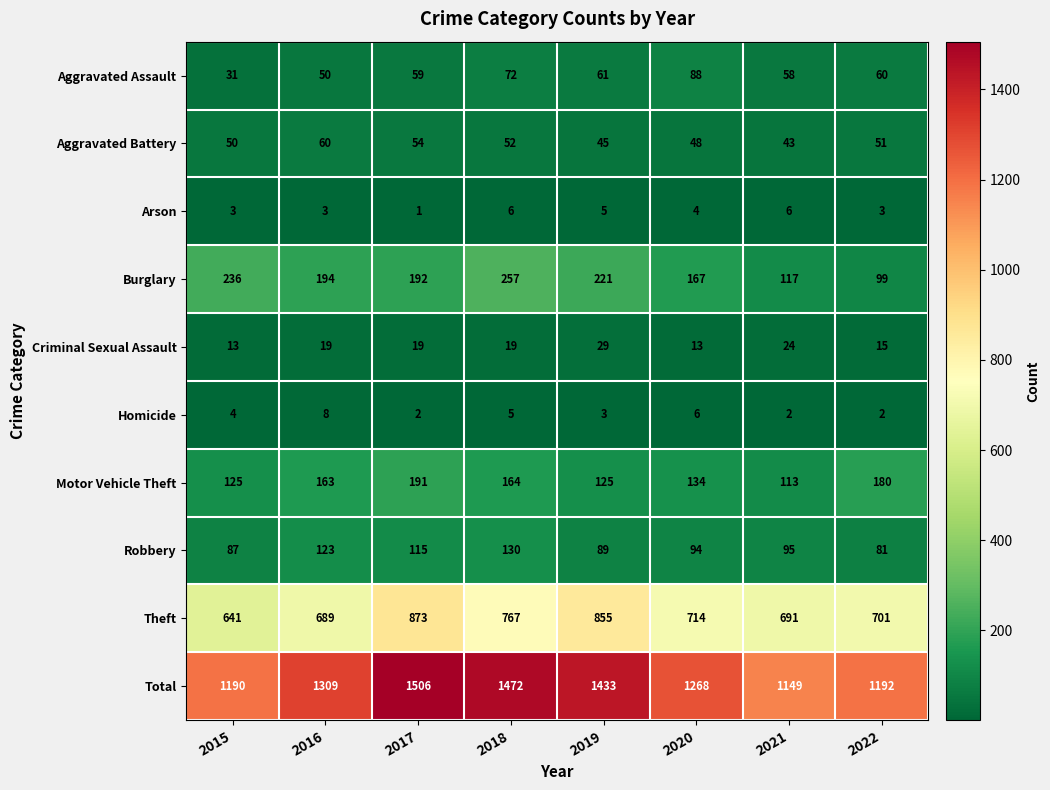

Is it true that Motor Vehicle Theft equals 260 at 2017?

False